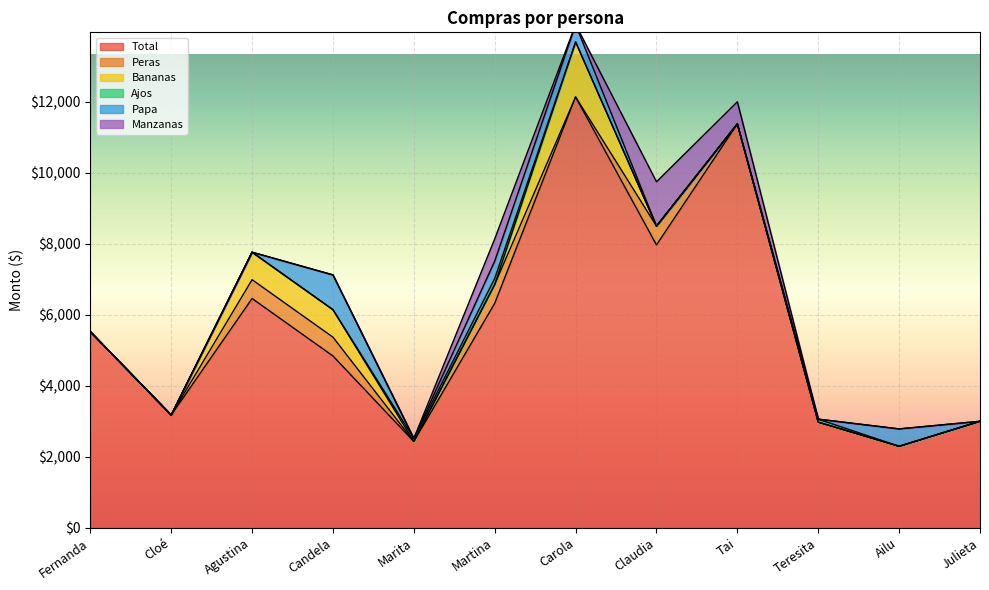

The value of Total at Agustina is 6460. True or false?

True